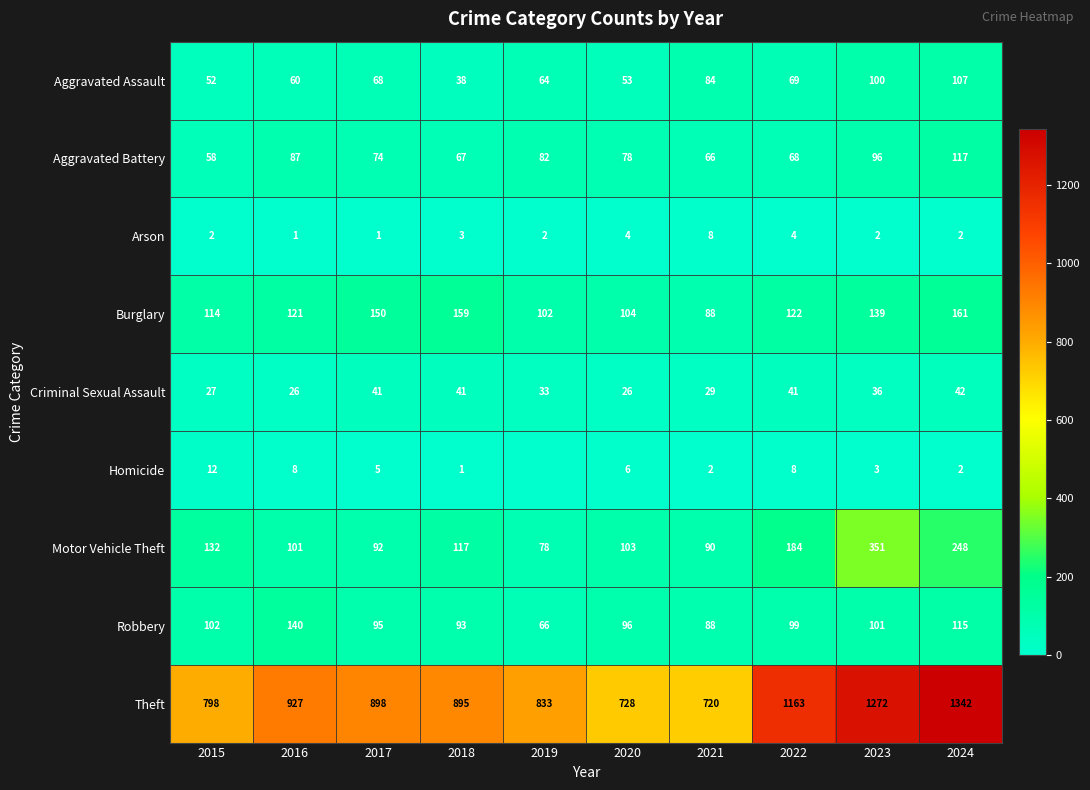

At which category is the sum across all series the highest?

2024